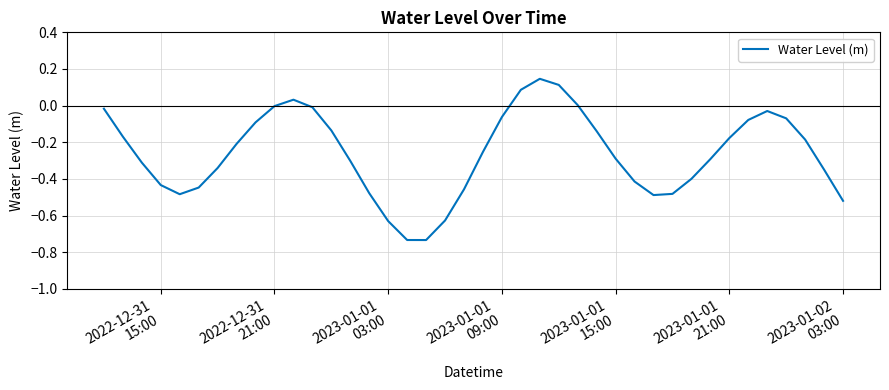

What is the difference between the maximum and minimum values?

0.9